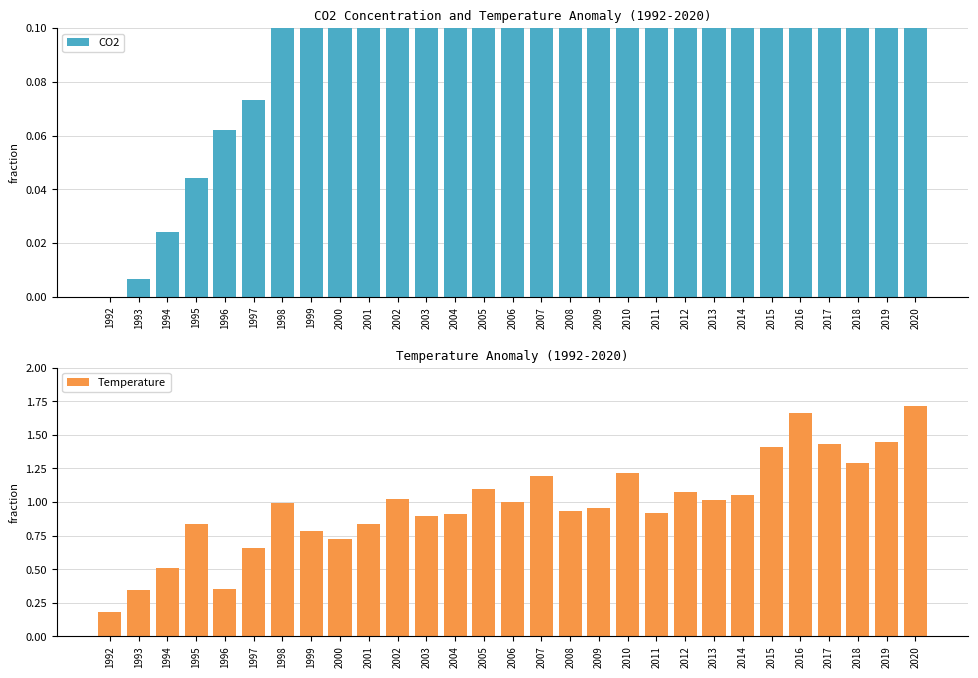

List the labels in order of Temperature value, largest first.

2020, 2016, 2019, 2017, 2015, 2018, 2010, 2007, 2005, 2012, 2014, 2002, 2013, 2006, 1998, 2009, 2008, 2011, 2004, 2003, 1995, 2001, 1999, 2000, 1997, 1994, 1996, 1993, 1992